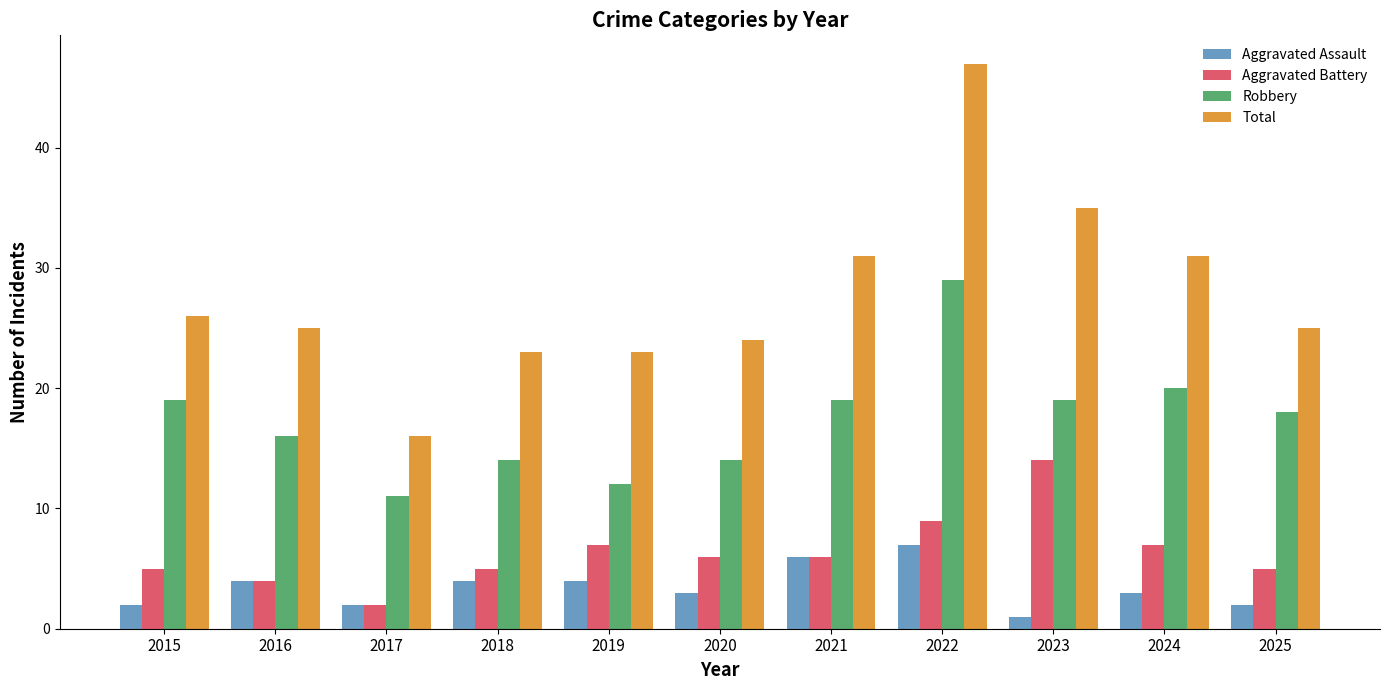

Which label corresponds to the largest value in the chart?

2022